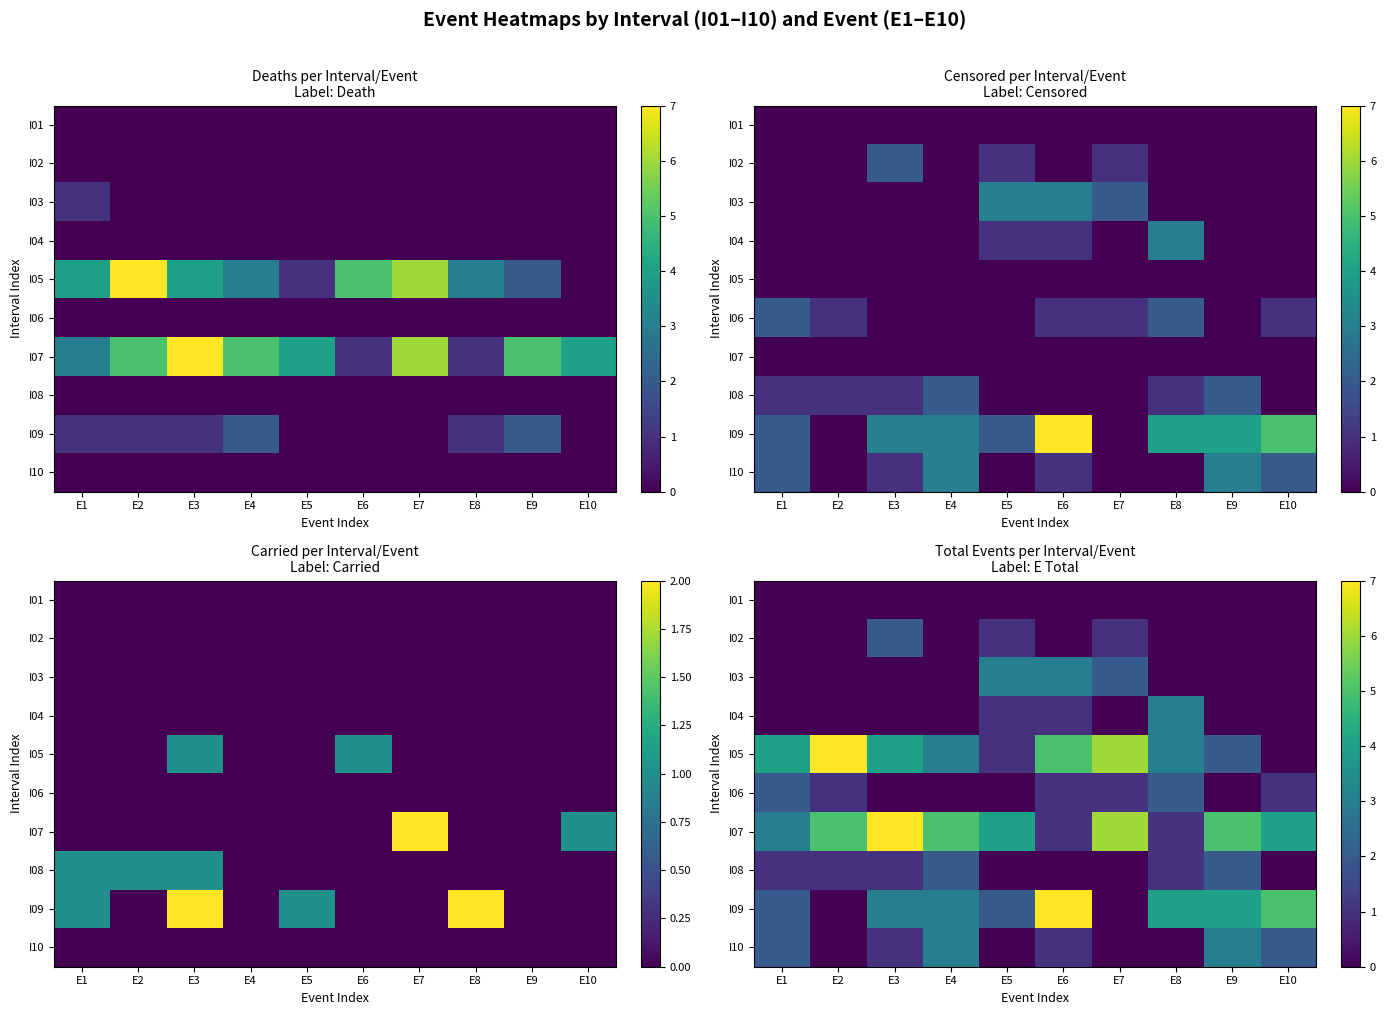

What is the approximate value of I06 at E6?

1